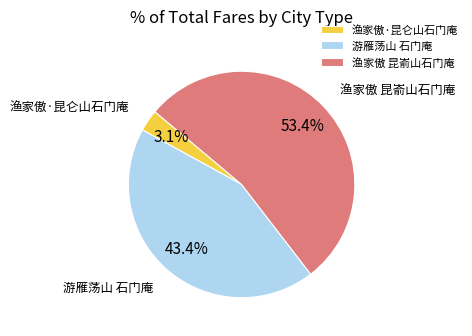

To the nearest percent, what is the difference between the 游雁荡山 石门庵 and 渔家傲 昆嵛山石门庵 slice percentages?

10%